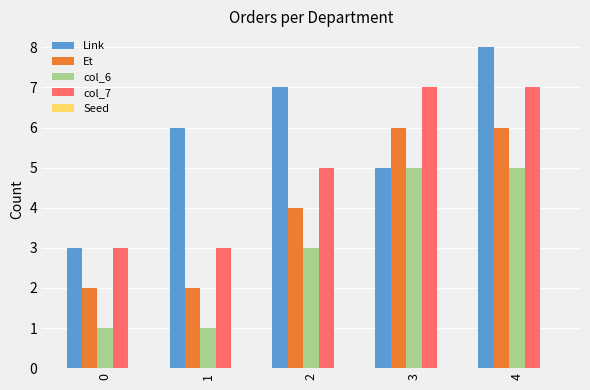

Which series has the widest spread of values?

Link